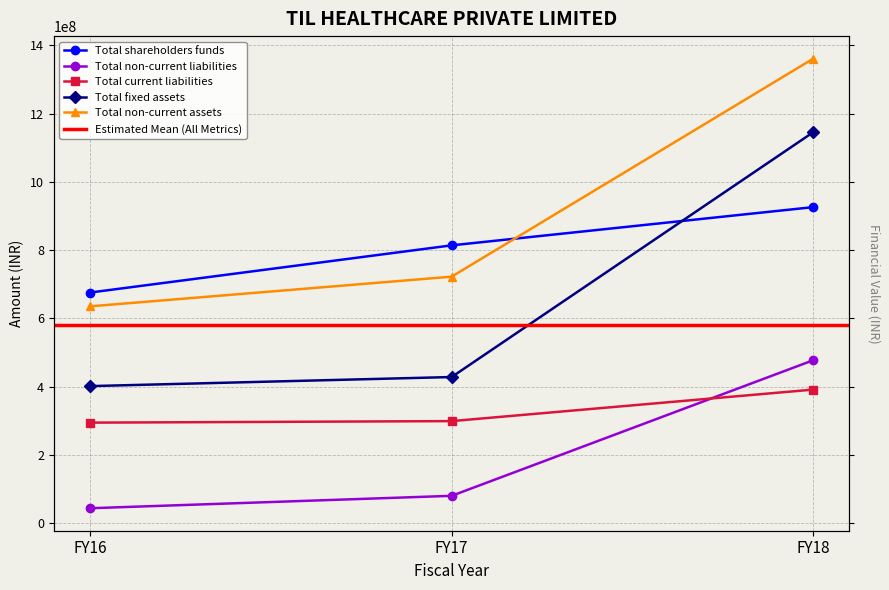

Rank the categories by Total non-current liabilities value from highest to lowest.

FY18, FY17, FY16